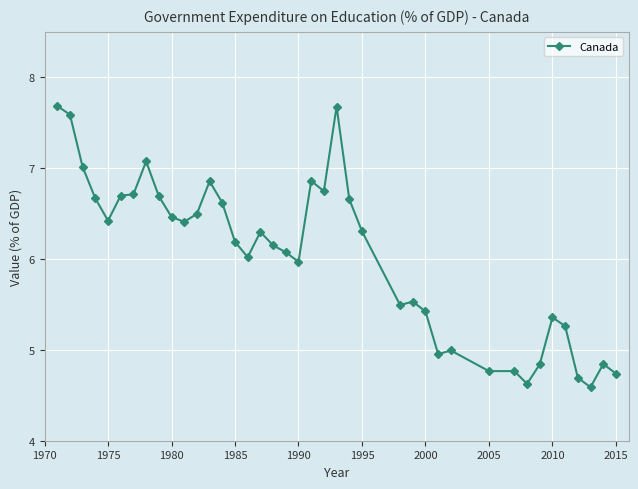

What is the greatest value displayed?

7.7